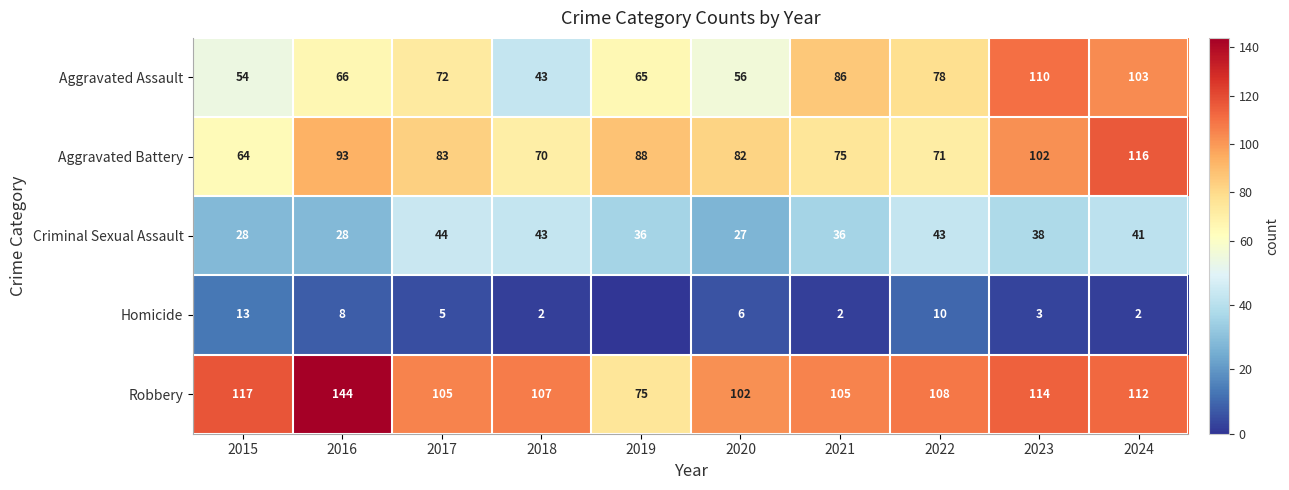

What is the difference between the maximum and minimum values in the Robbery series?

69